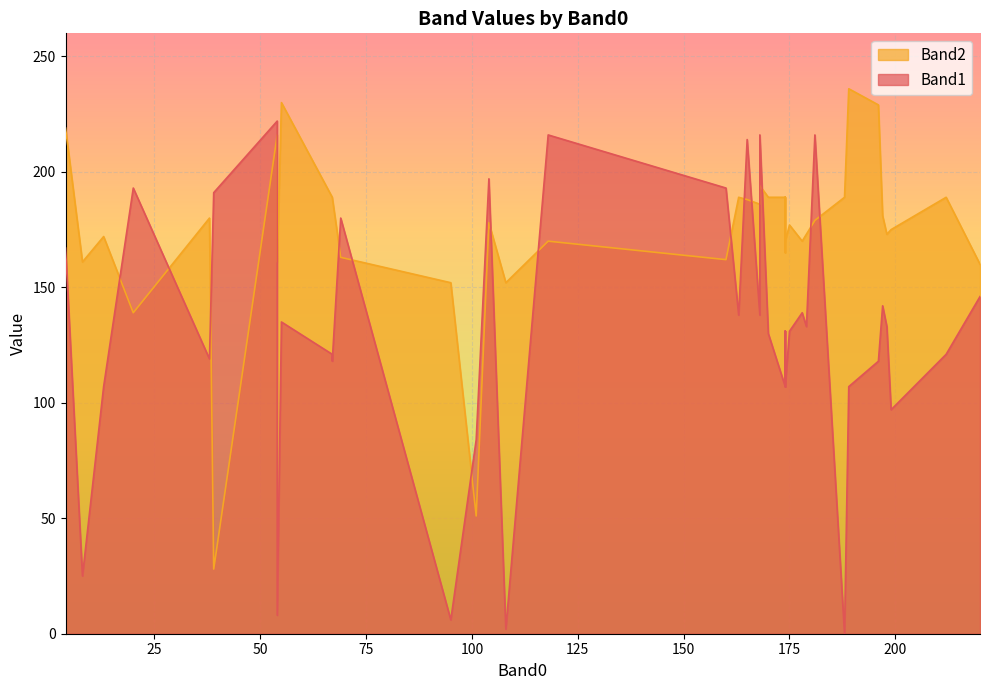

Which series has the largest range (max minus min)?

Band1